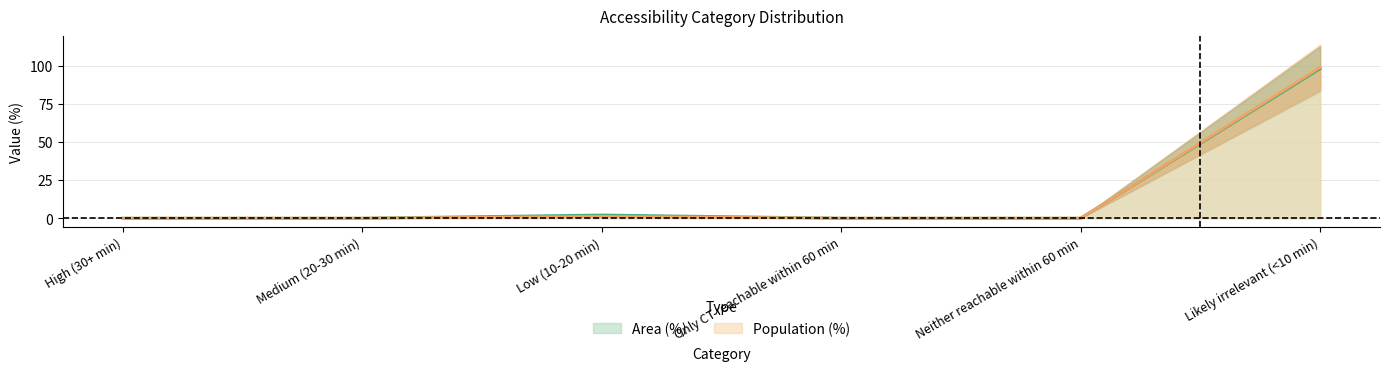

What is the value of the Area (%) point at the 3rd from the left?

2.1